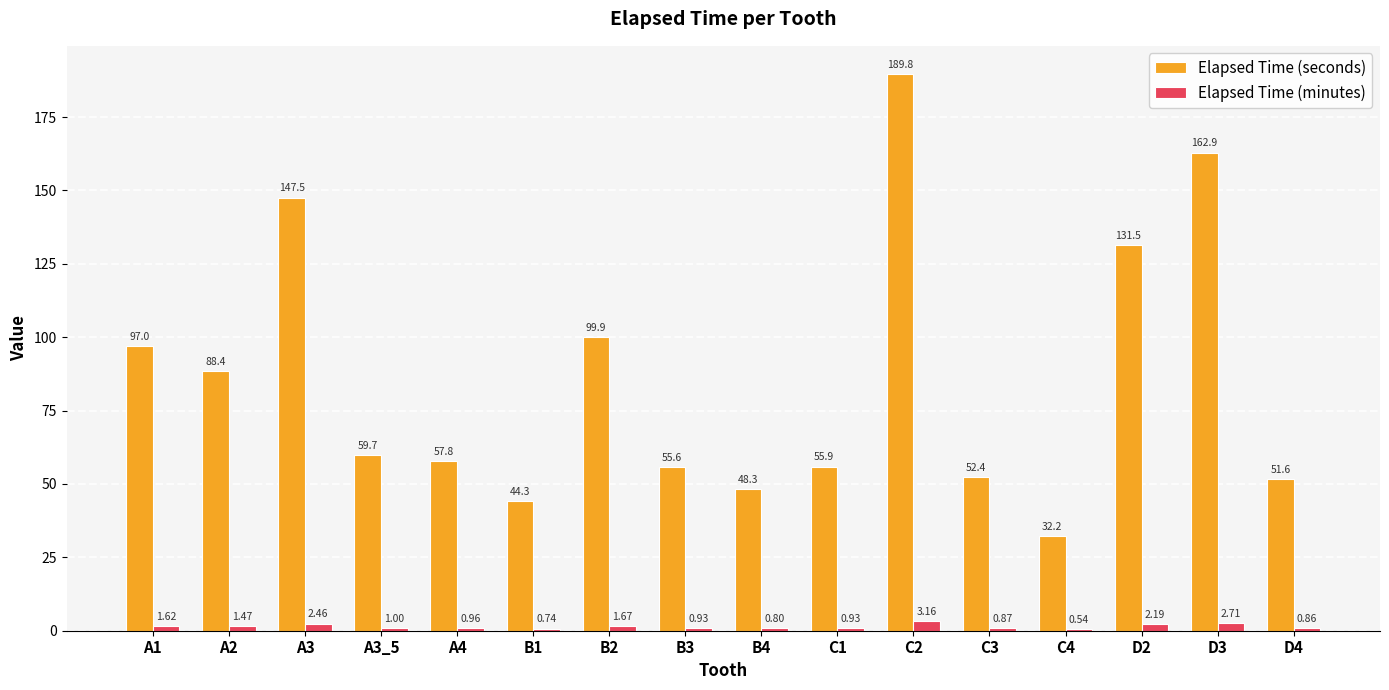

What is the maximum value shown in the chart?

189.8